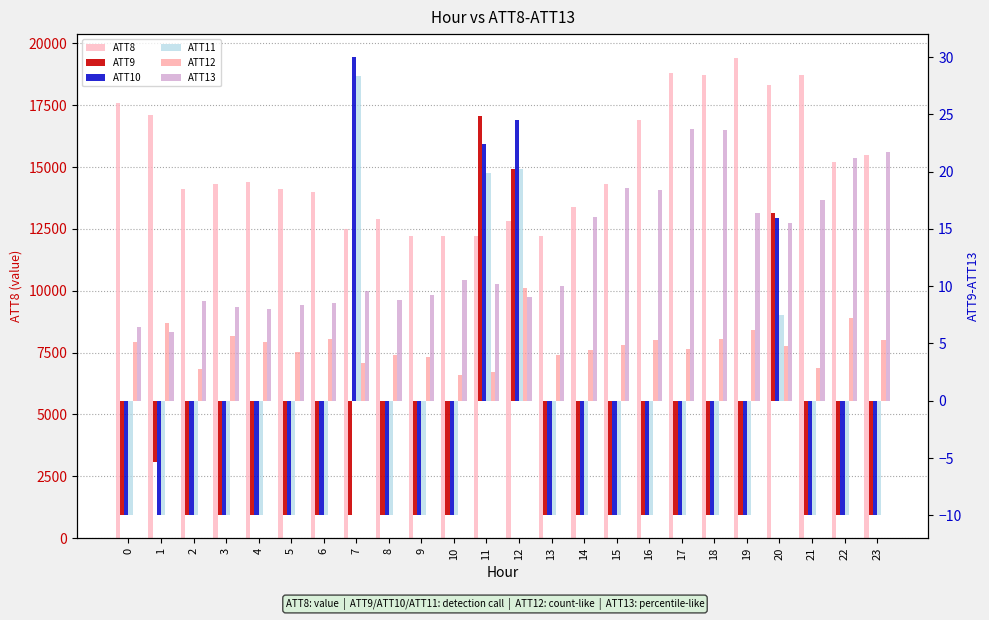

Reading right to left, what are all the values shown in this chart?

ATT8: 15500.0	15200.0	18700.0	18300.0	19400.0	18700.0	18800.0	16900.0	14300.0	13400.0	12200.0	12800.0	12200.0	12200.0	12200.0	12900.0	12500.0	14000.0	14100.0	14400.0	14300.0	14100.0	17100.0	17600.0
ATT9: -10.0	-10.0	-10.0	16.4	-10.0	-10.0	-10.0	-10.0	-10.0	-10.0	-10.0	20.2	24.9	-10.0	-10.0	-10.0	-10.0	-10.0	-10.0	-10.0	-10.0	-10.0	-5.4	-10.0
ATT10: -10.0	-10.0	-10.0	15.9	-10.0	-10.0	-10.0	-10.0	-10.0	-10.0	-10.0	24.5	22.4	-10.0	-10.0	-10.0	30.0	-10.0	-10.0	-10.0	-10.0	-10.0	-10.0	-10.0
ATT11: -10.0	-10.0	-10.0	7.5	-10.0	-10.0	-10.0	-10.0	-10.0	-10.0	-10.0	20.2	19.9	-10.0	-10.0	-10.0	28.3	-10.0	-10.0	-10.0	-10.0	-10.0	-10.0	-10.0
ATT12: 5.3	7.2	2.8	4.8	6.2	5.4	4.5	5.3	4.9	4.4	4.0	9.8	2.5	2.3	3.9	4.0	3.3	5.4	4.3	5.1	5.7	2.8	6.8	5.1
ATT13: 21.7	21.2	17.5	15.5	16.4	23.6	23.7	18.4	18.6	16.0	10.0	9.1	10.2	10.6	9.2	8.8	9.6	8.5	8.4	8.0	8.2	8.7	6.0	6.4